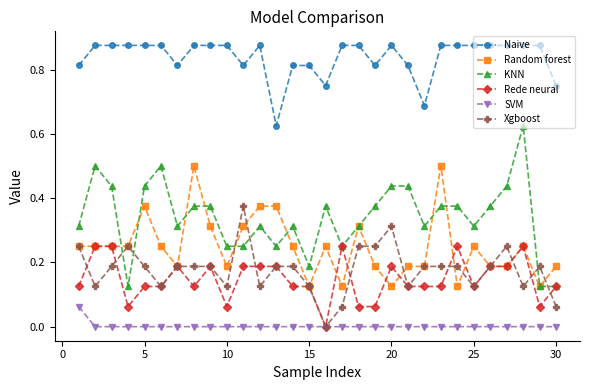

Does the chart have visible grid lines?

No